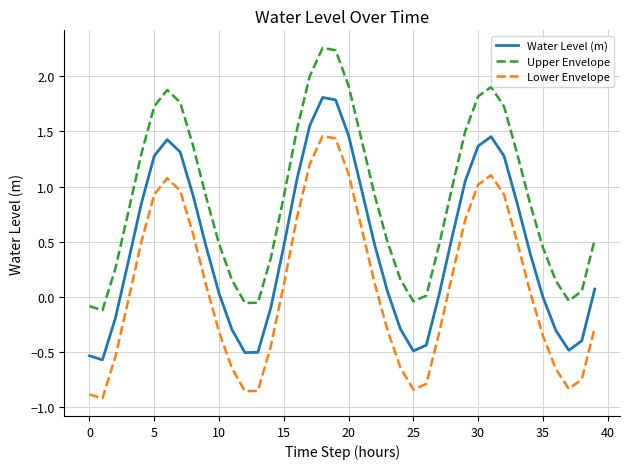

Which series has the largest total across all categories?

Upper Envelope